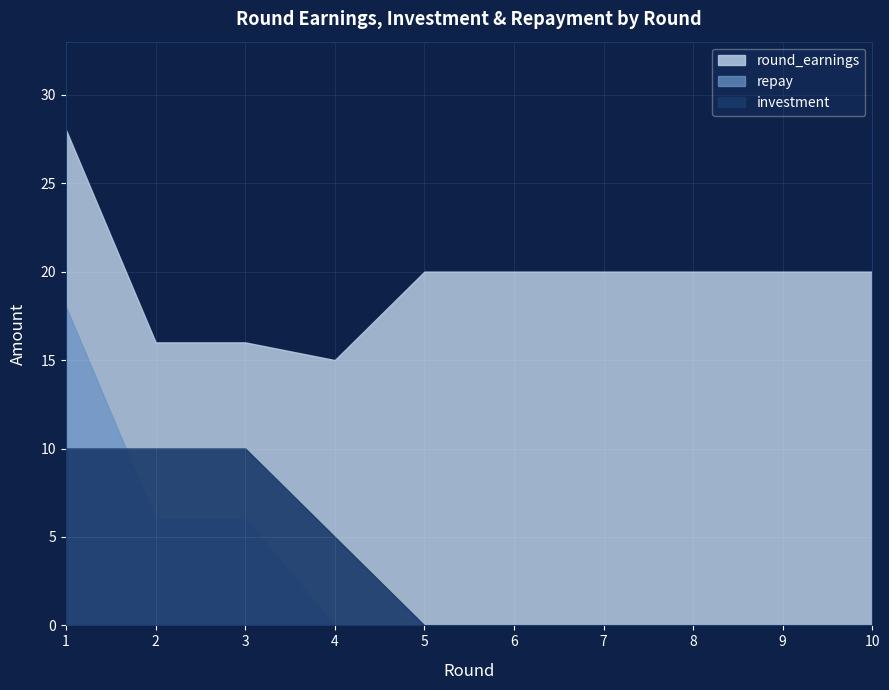

True or false: round_earnings and repay cross at least once.

False